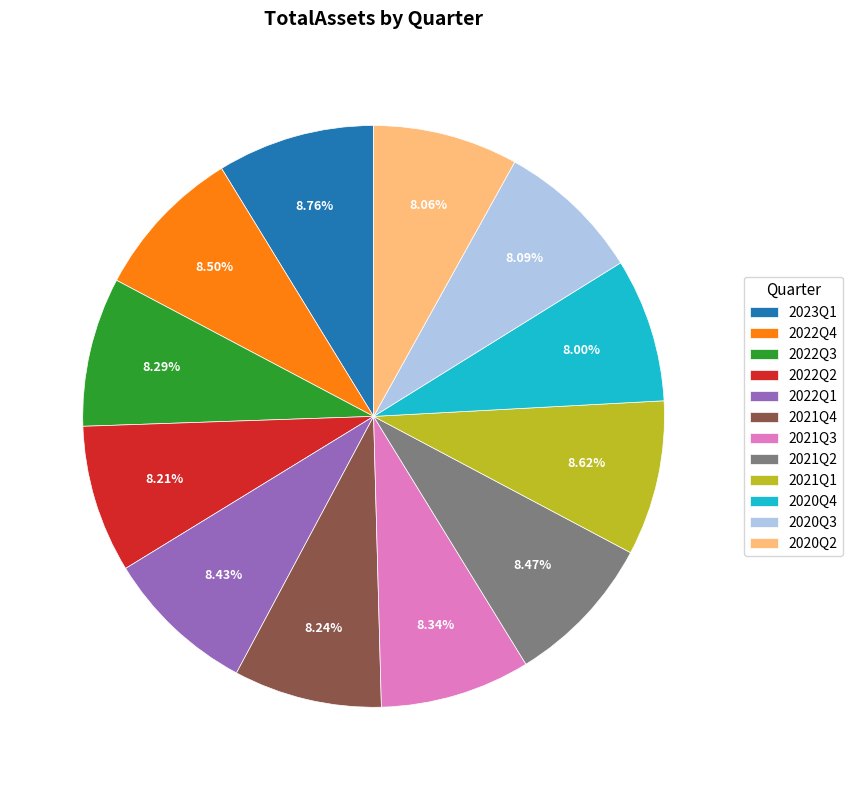

What is the ratio of the value at 2020Q4 to the value at 2022Q2?

1.0